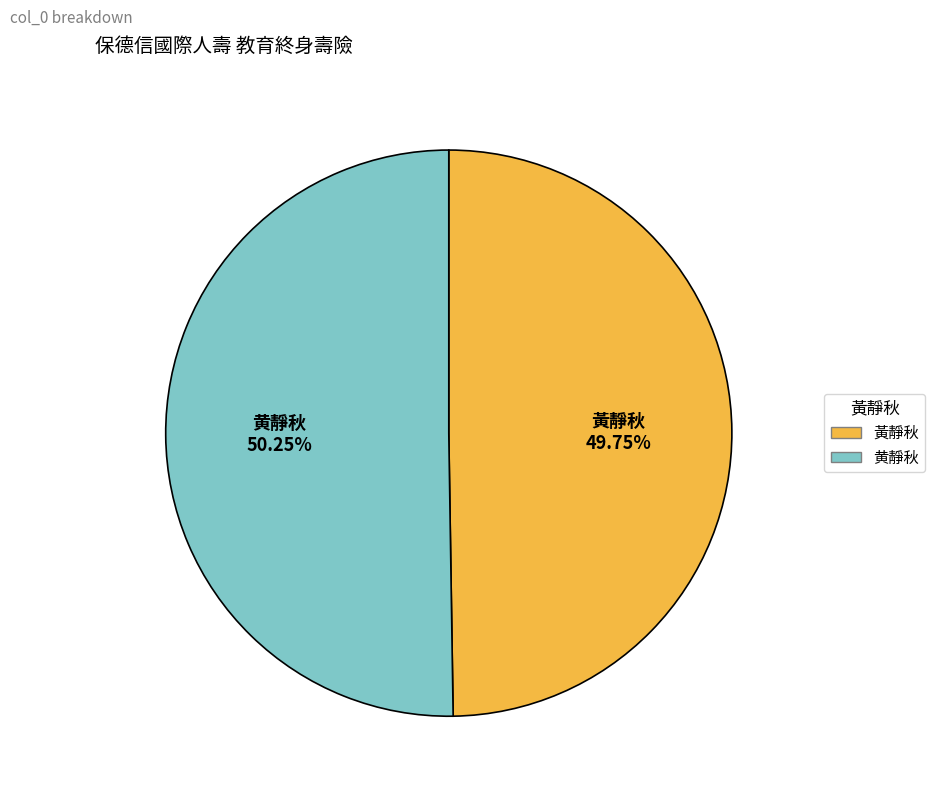

Is there a majority slice in this chart?

Yes